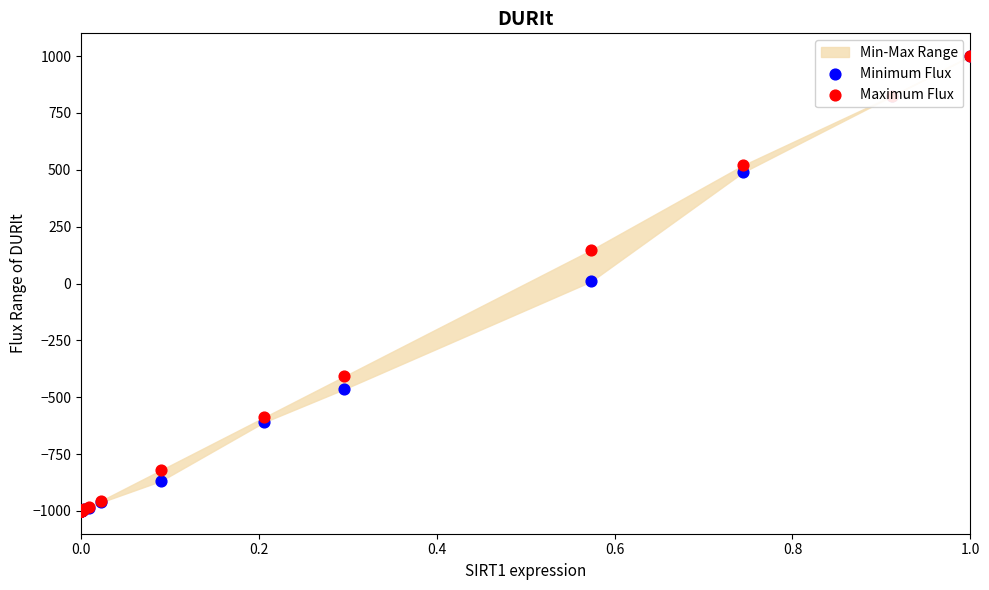

At how many categories does at least one series exceed -94?

4